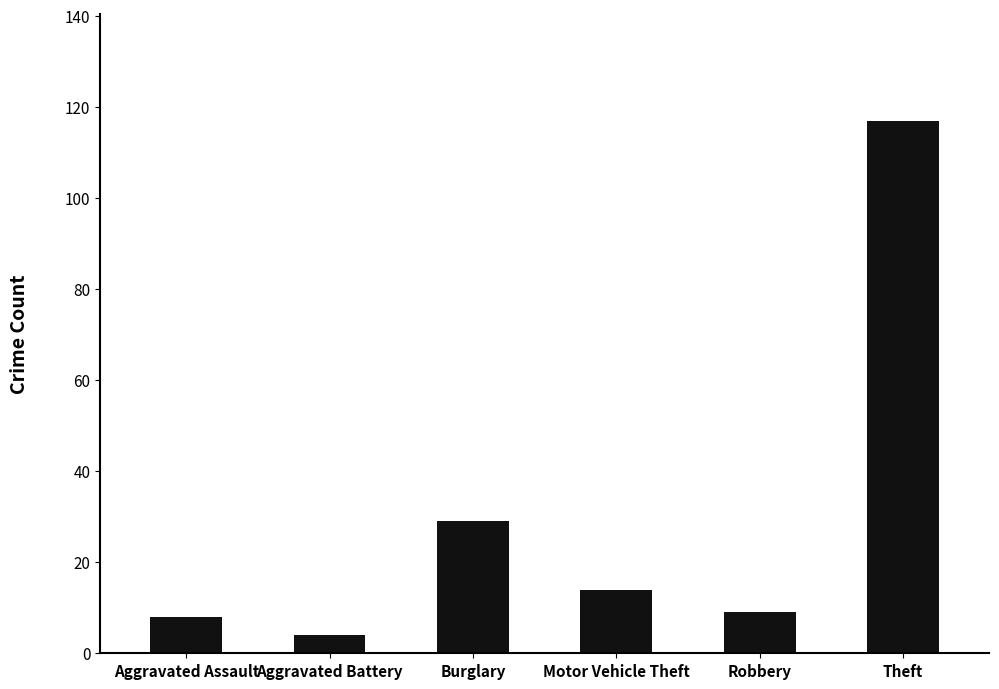

Where does the data first go above 14?

Burglary